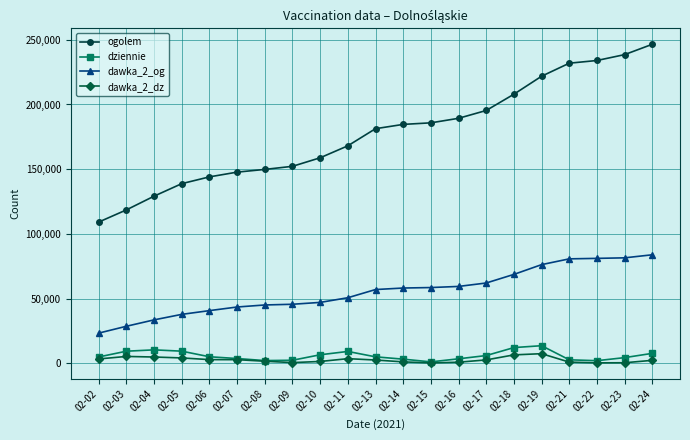

How many lines are shown in the chart?

4